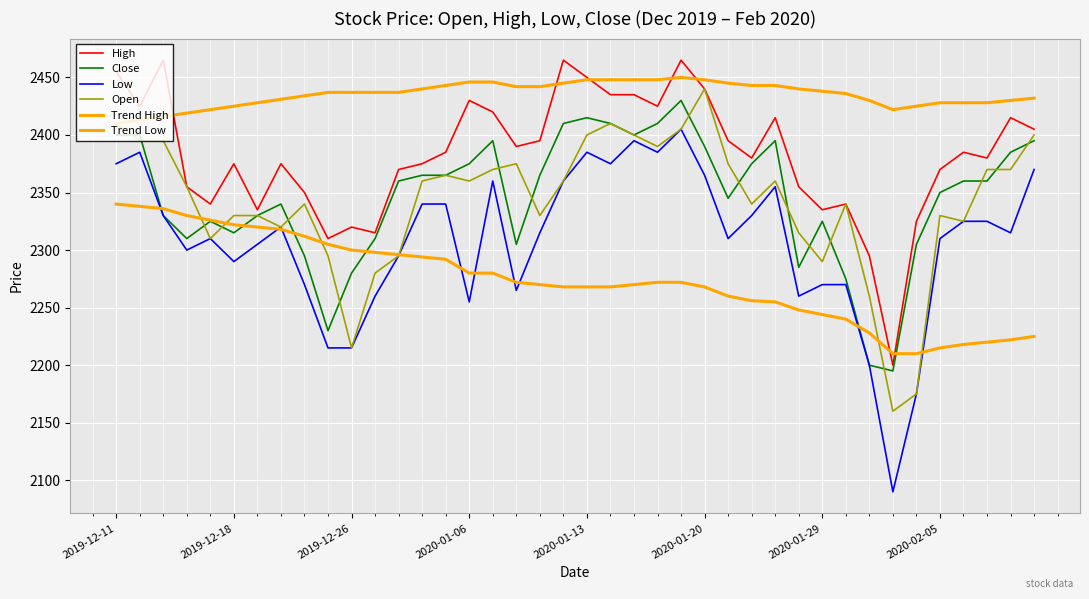

Does the chart display data point markers on the line(s)?

No